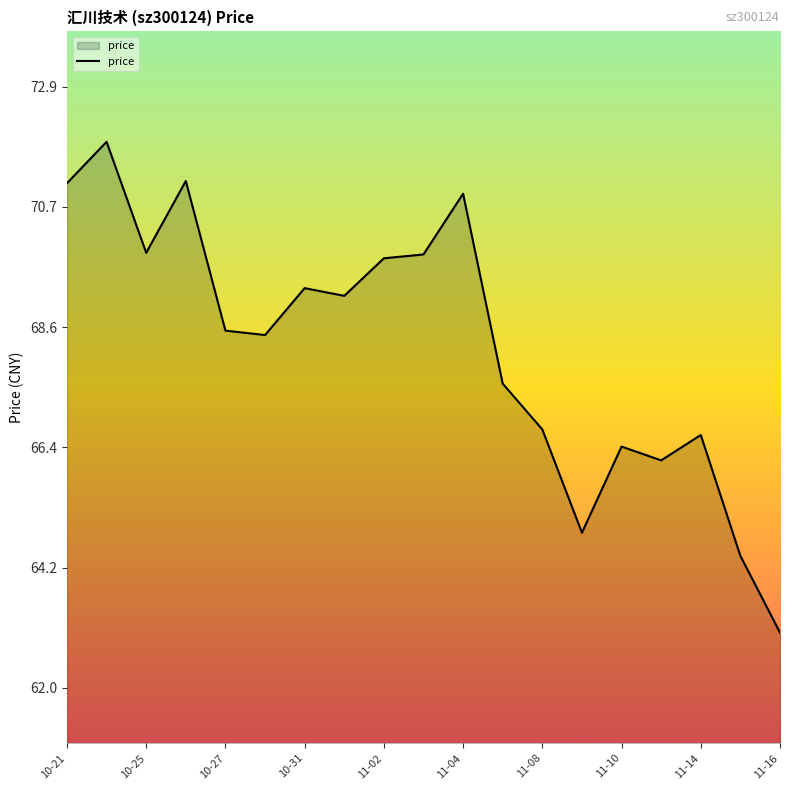

What is the greatest value displayed?

71.9